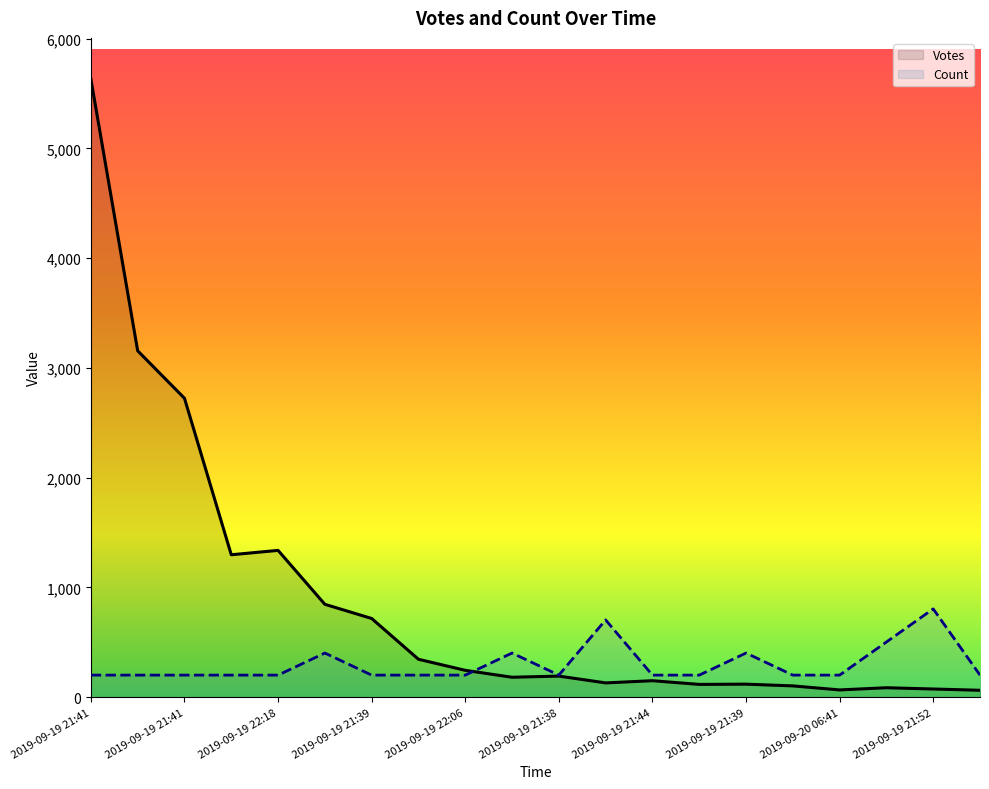

Which series has the largest range (max minus min)?

Votes